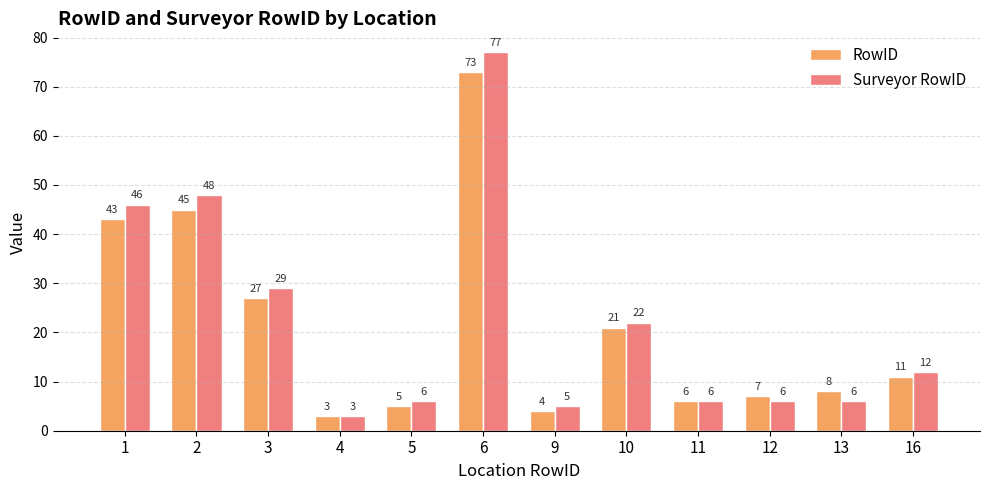

Where is Surveyor RowID nearest to the value 40?

1